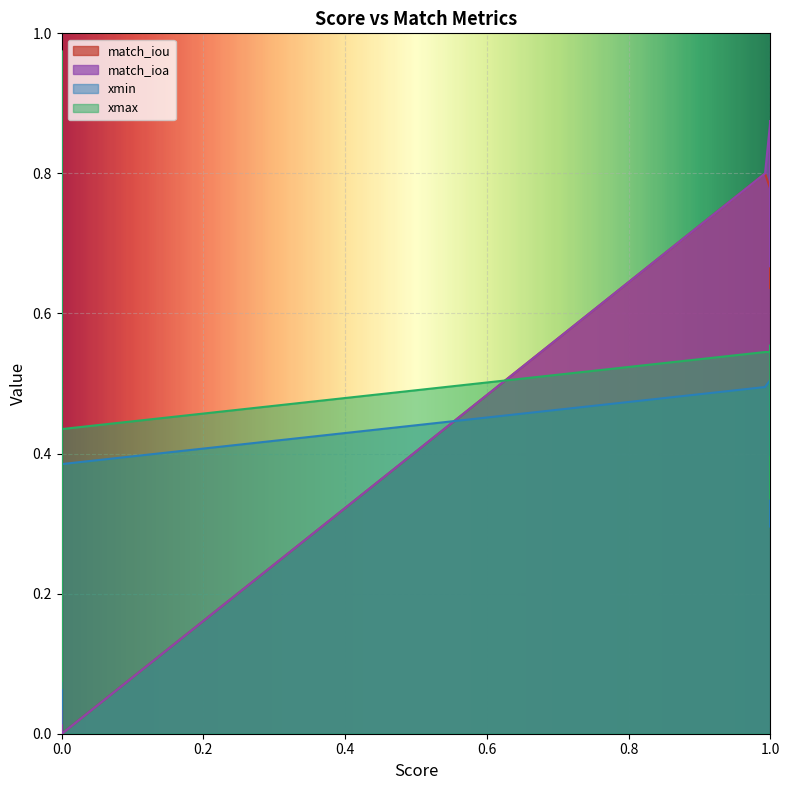

What are all the series names shown in the legend?

xmin, xmax, match_iou, match_ioa